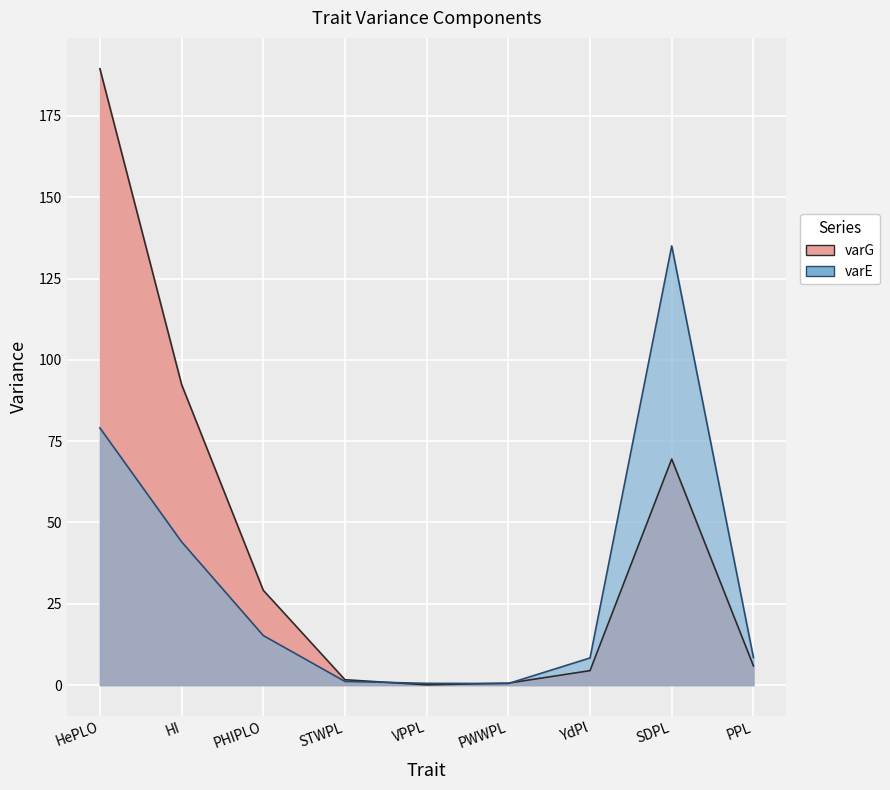

What is the label of the 6th point from the left?

PWWPL